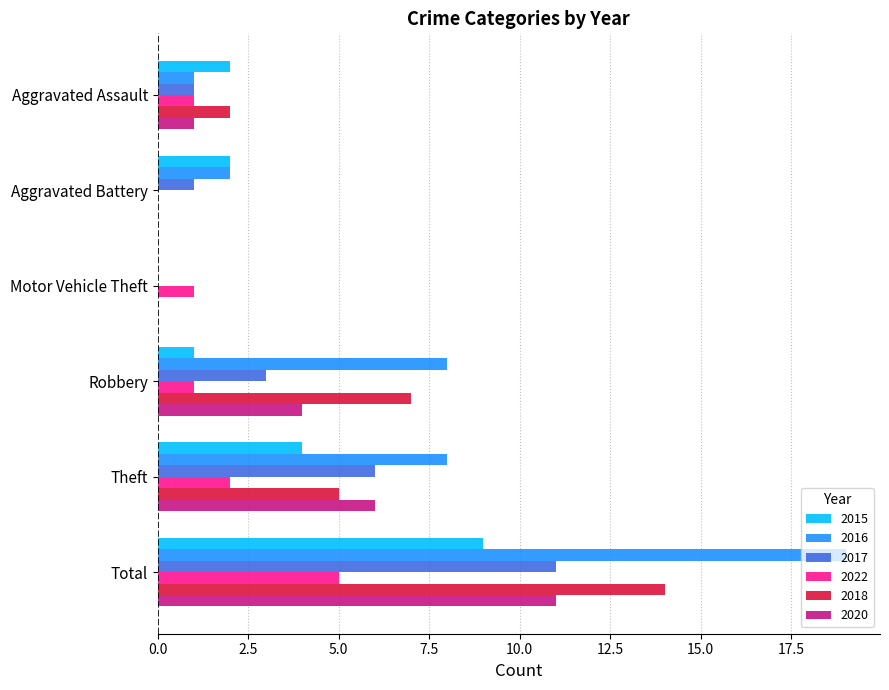

Between Aggravated Battery and Robbery, which series saw the biggest shift?

2018